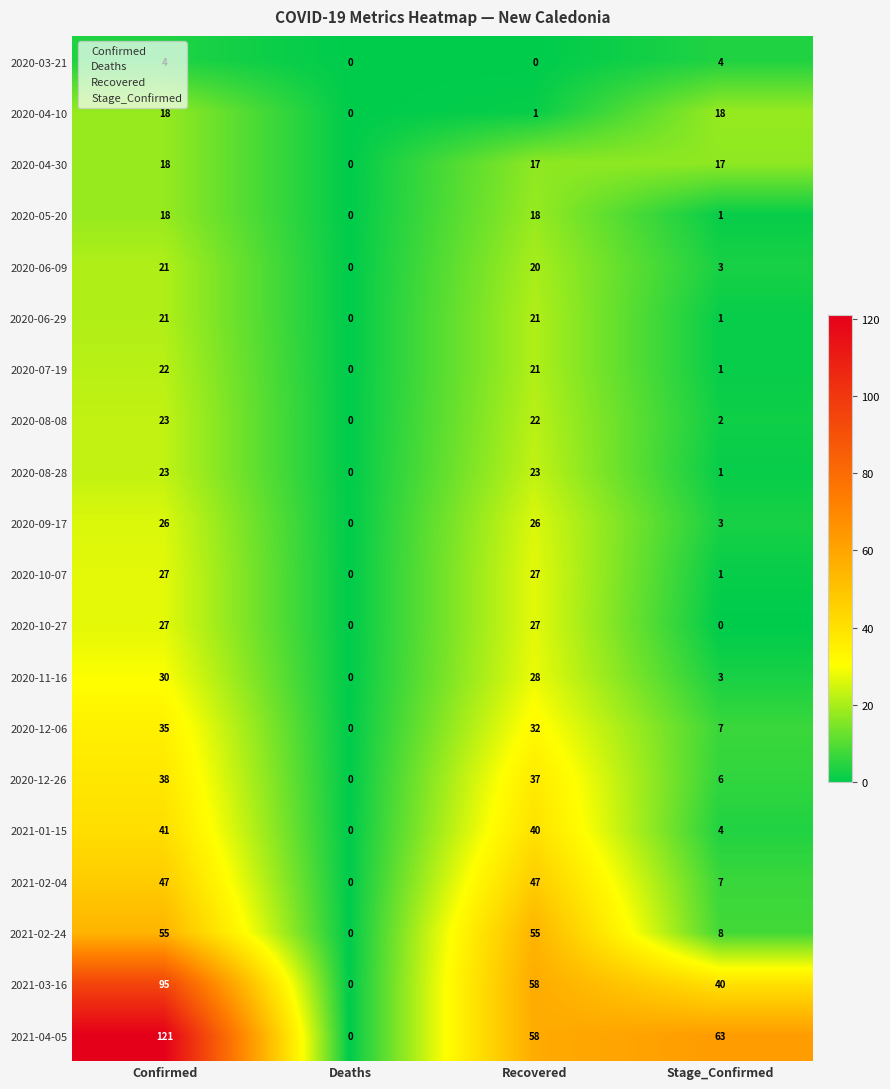

What is the difference between the second highest and second lowest values in the 2020-12-26 series?

31